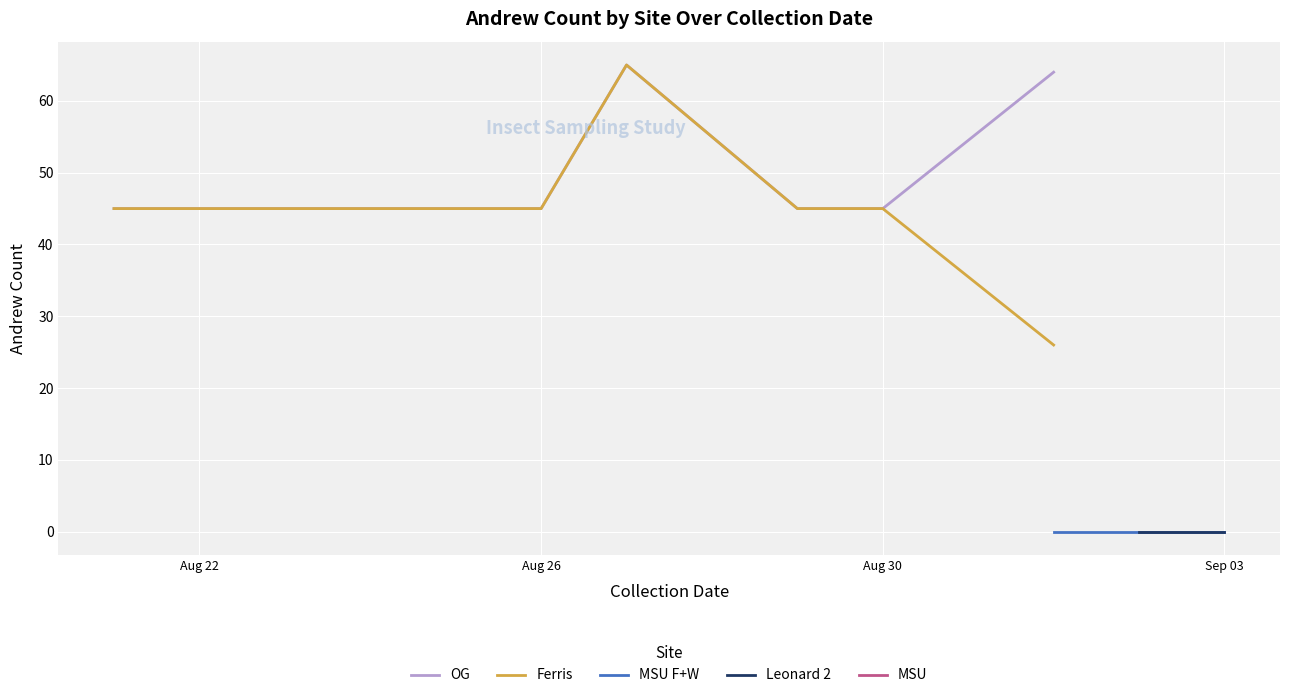

True or false: Ferris has a value of 73 at Aug 26.

False